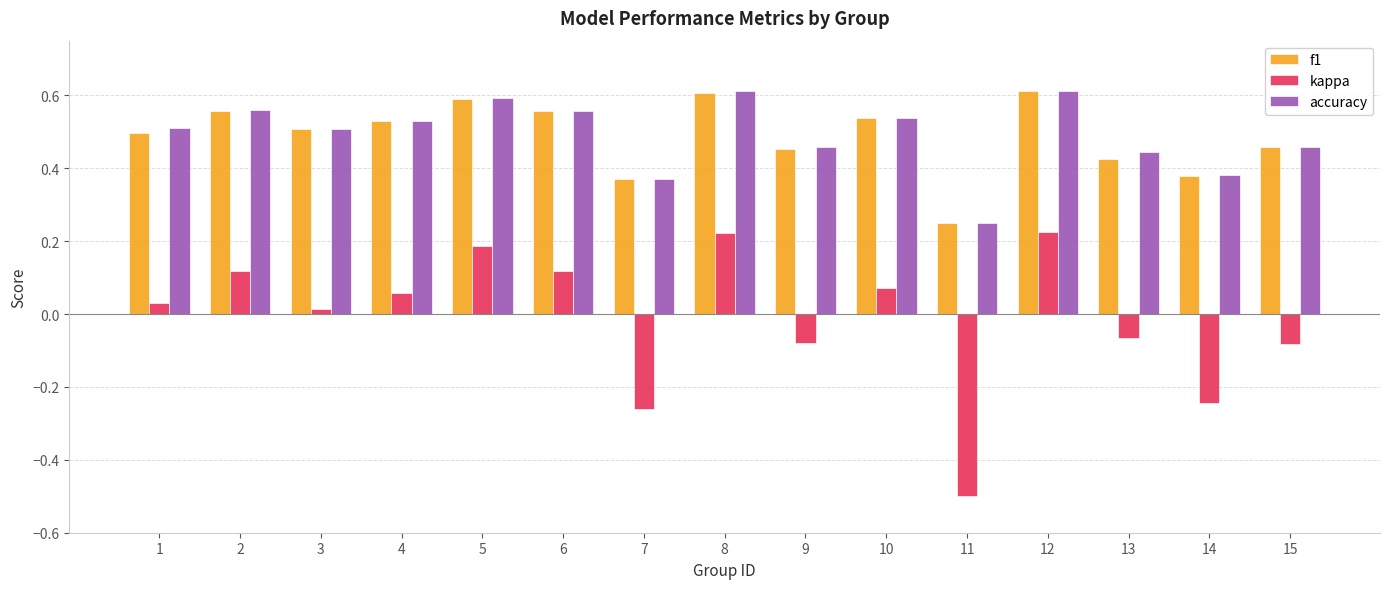

The value of f1 at 8 is 0.2. True or false?

False